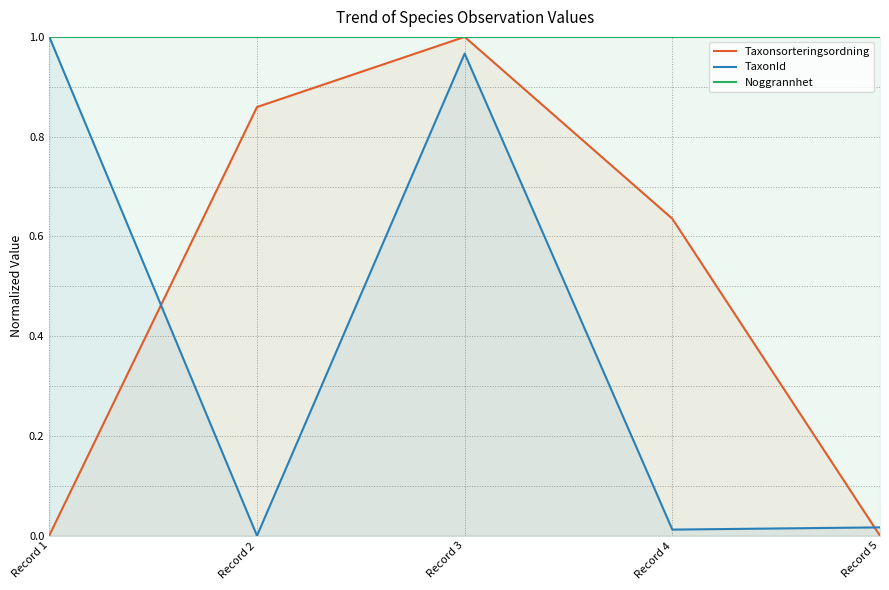

Does the chart have visible grid lines?

Yes